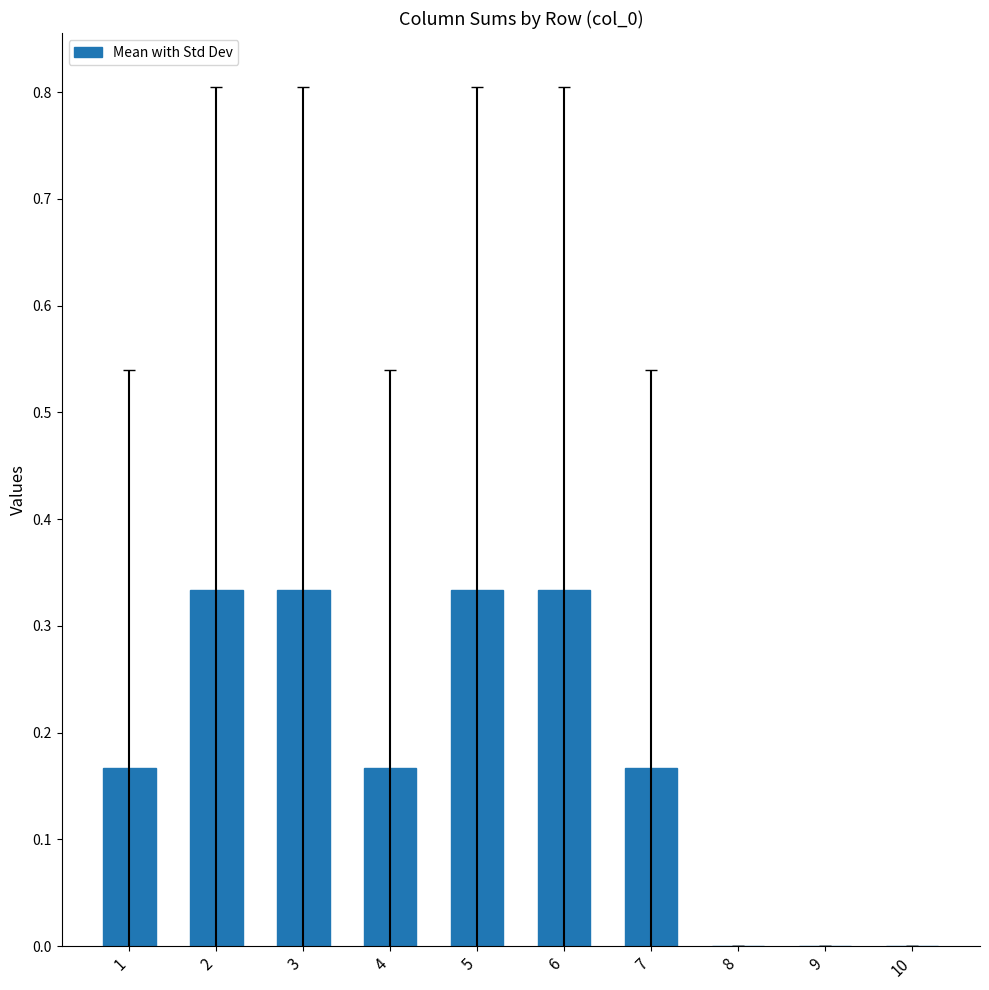

What is the change in value from 5 to 8?

-0.3